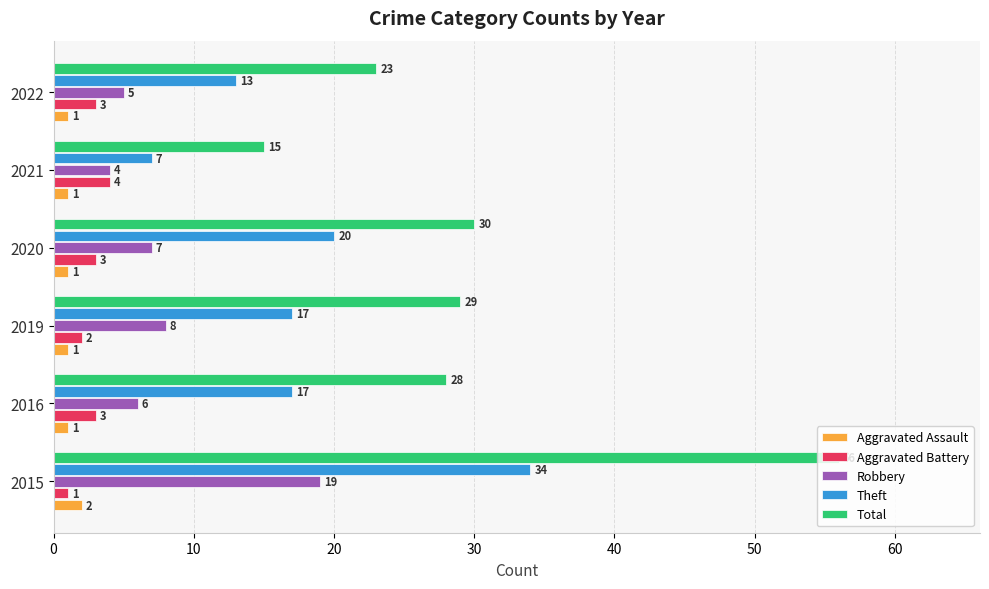

How many data points in Aggravated Battery are less than 3?

2